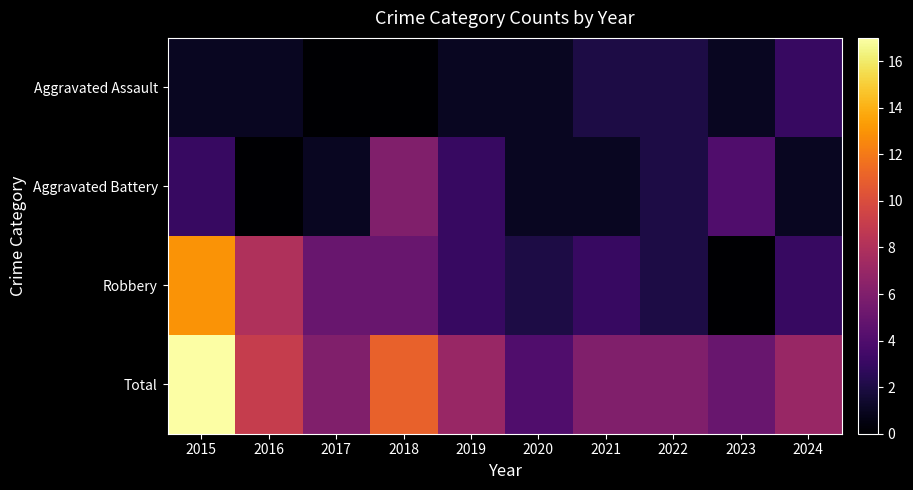

List the series in order of their overall mean, lowest first.

Aggravated Assault, Aggravated Battery, Robbery, Total